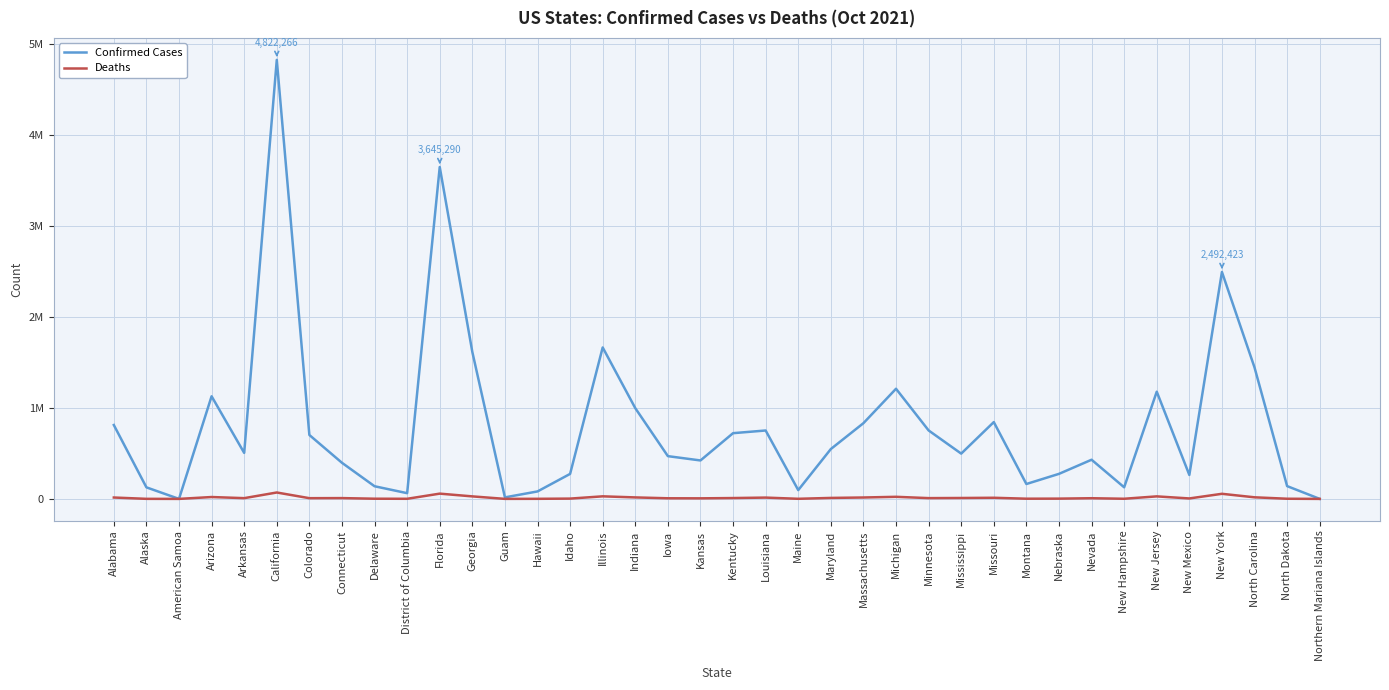

What is the spread (max minus min) of values at North Carolina?

1426289